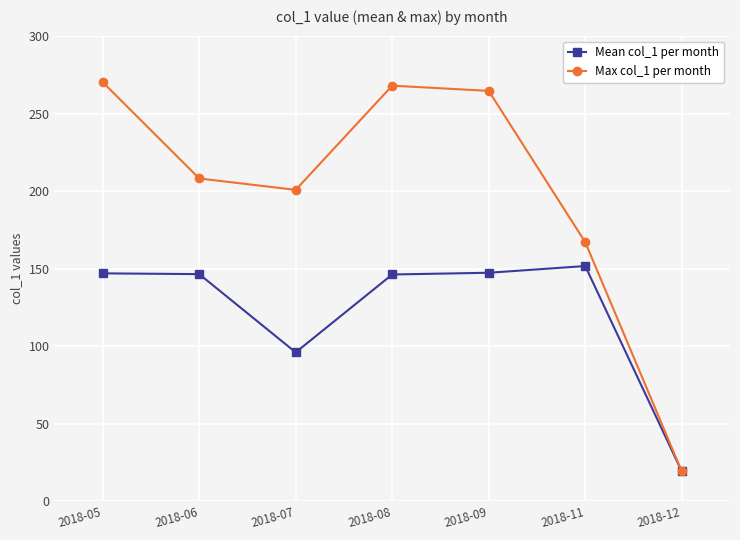

Rank the series by their average value, from lowest to highest.

Mean col_1 per month, Max col_1 per month